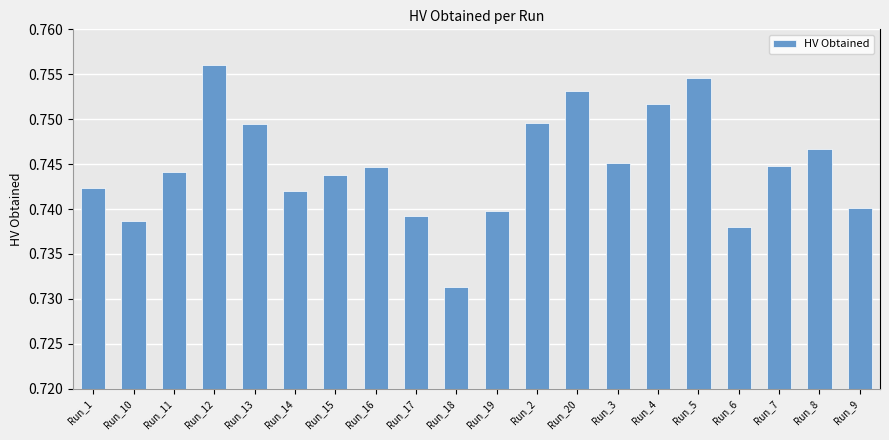

How many distinct data groups are displayed?

1